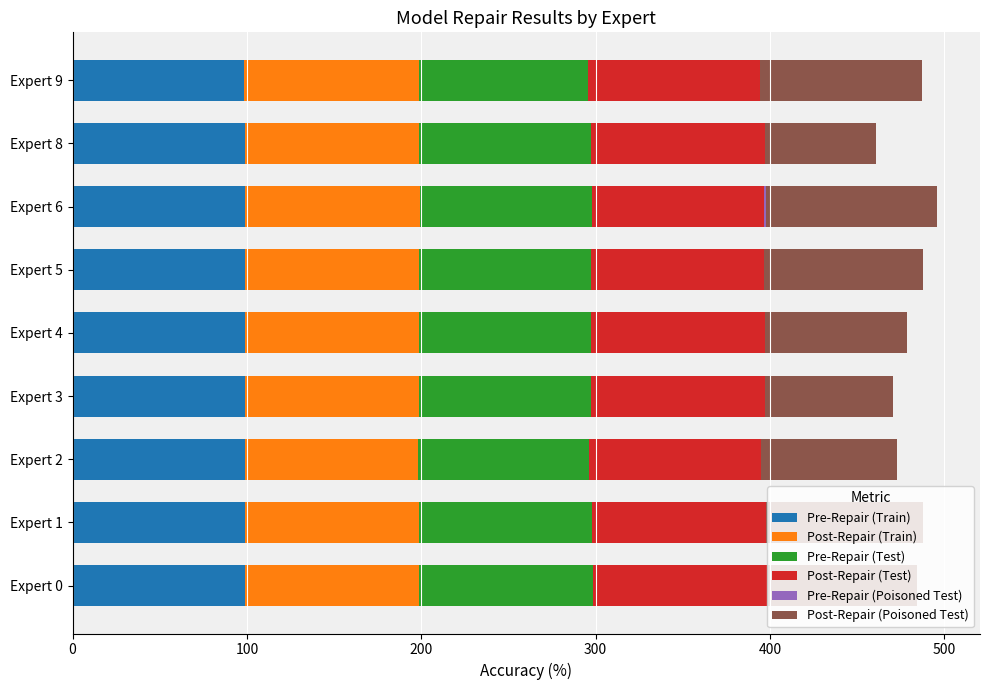

What is the highest value of the Pre-Repair (Train) series?

99.0